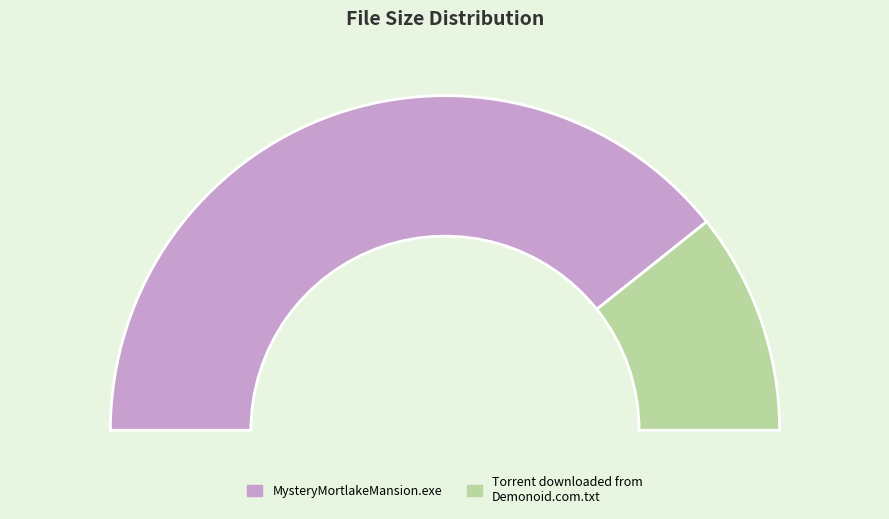

Does Torrent downloaded from Demonoid.com.txt account for over 50% of the chart?

No